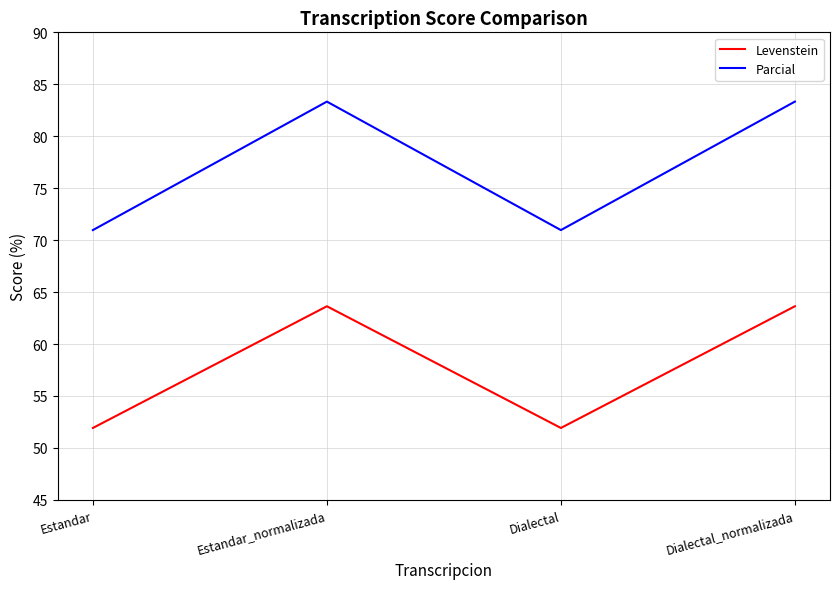

In Parcial, how many points are higher than both neighbors (excluding endpoints)?

1